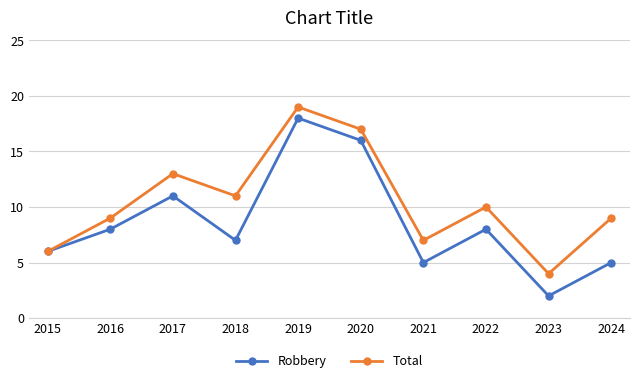

How many data points does each series have?

10